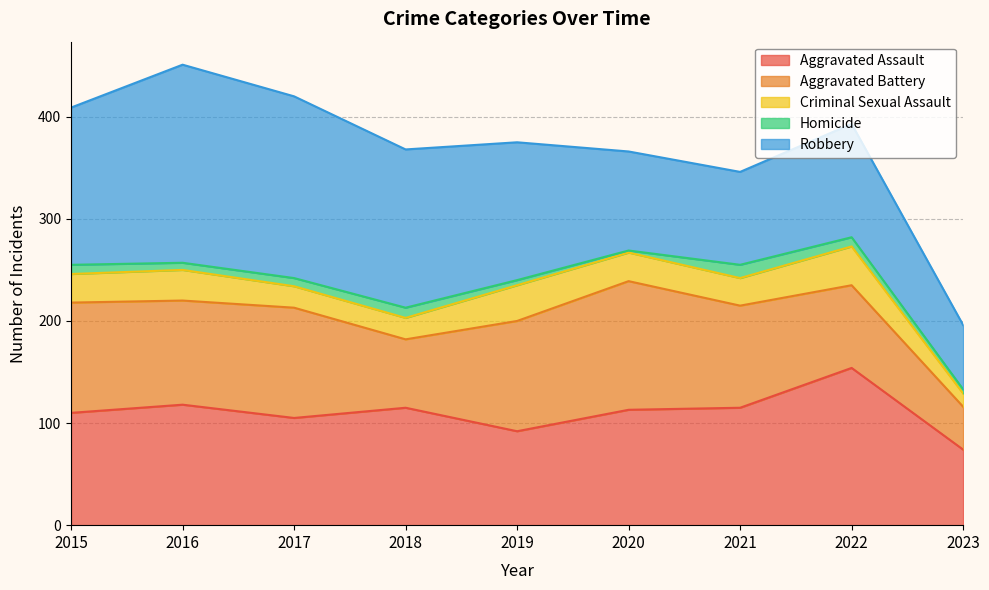

Between 2017 and 2023, which series saw the biggest shift?

Robbery